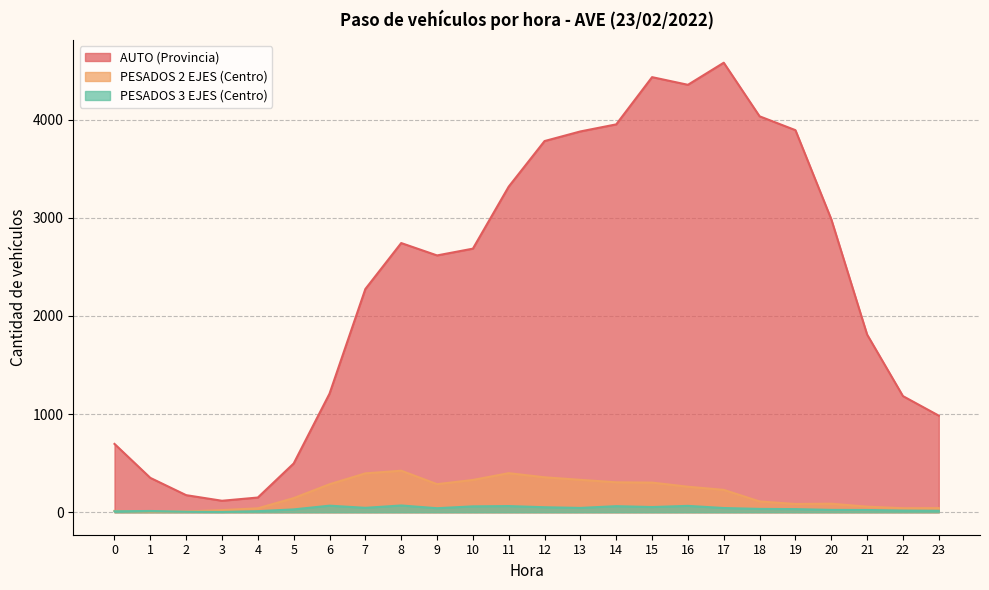

What is the approximate value of PESADOS 3 EJES (Centro) at 10, to the nearest 10?

60